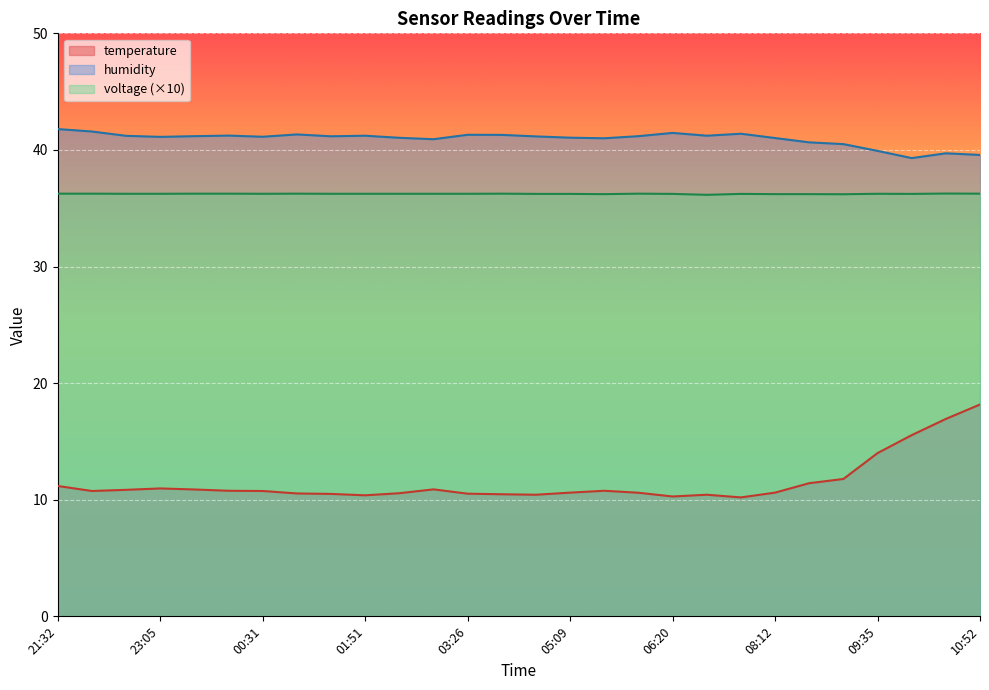

True or false: voltage and humidity intersect in this chart.

False